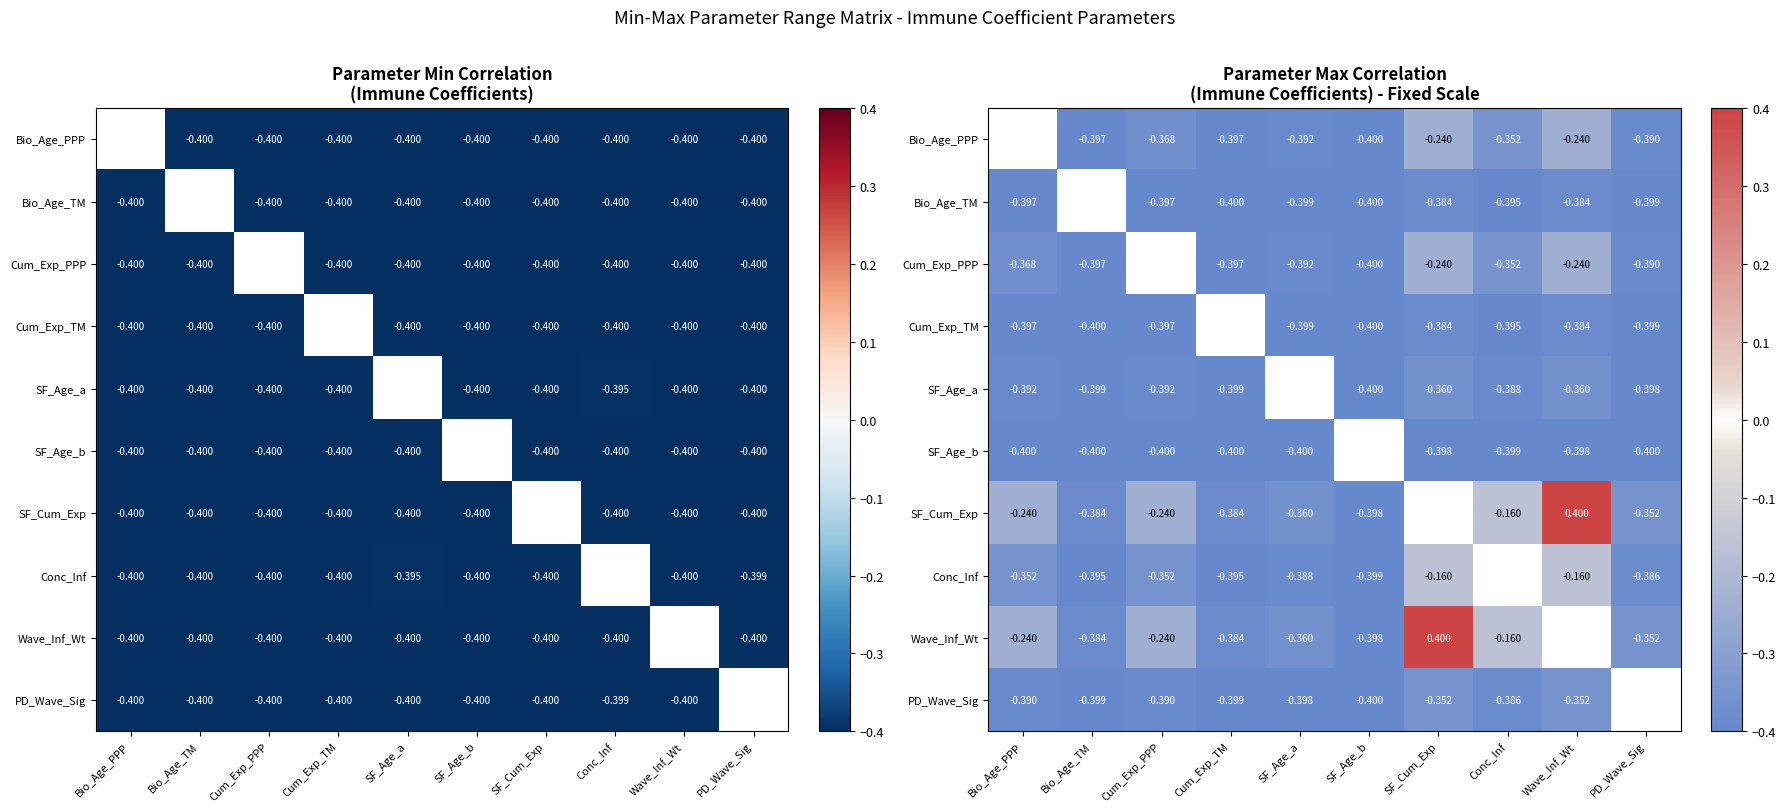

Rank the series by their average value, from lowest to highest.

Bio_Age_PPP, Bio_Age_TM, Cum_Exp_PPP, Cum_Exp_TM, SF_Age_a, SF_Age_b, SF_Cum_Exp, Conc_Inf, Wave_Inf_Wt, PD_Wave_Sig